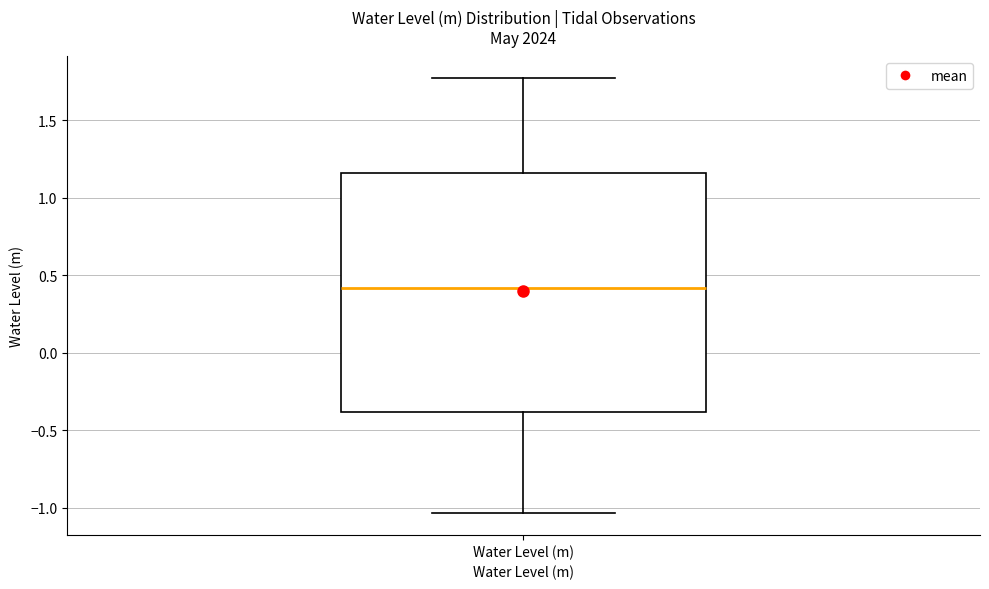

Transcribe this box plot: give where the median line is, the range the box spans, and where the two whiskers end, as read against the y-axis. The values are not printed on the chart, so give them approximately, as read against the axis.

median 0.40, box -0.40 to 1.15, whiskers -1.05 to 1.75